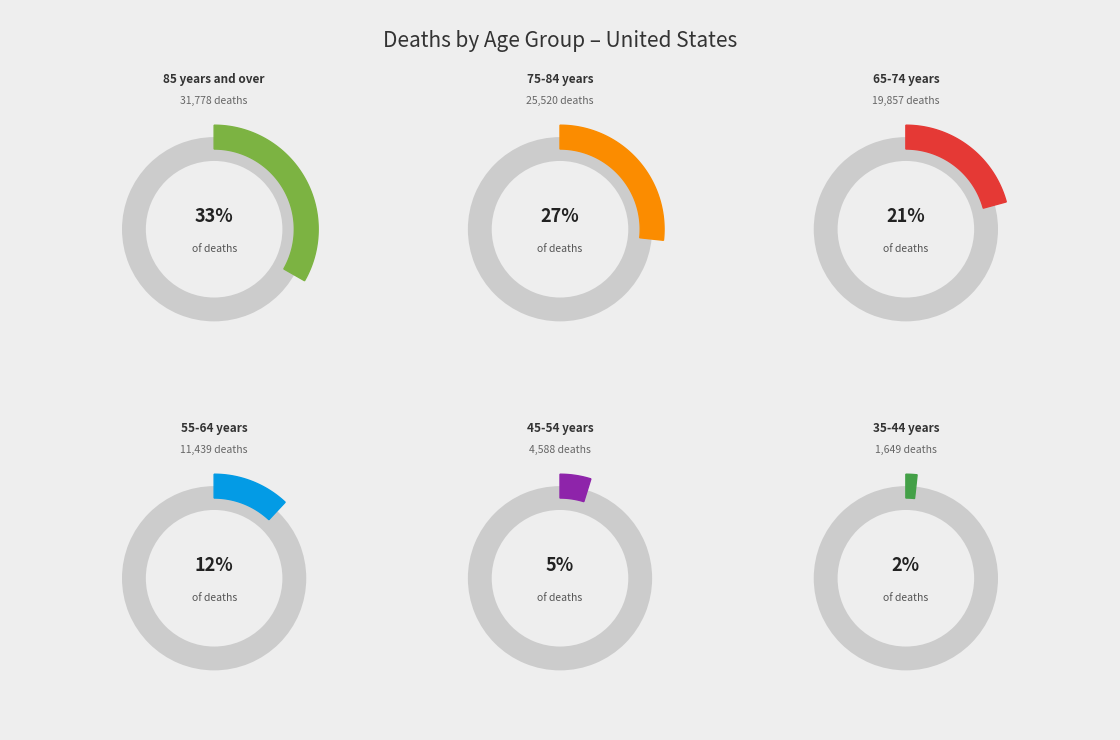

What percentage is the 65-74 years slice, to the nearest percent?

21%